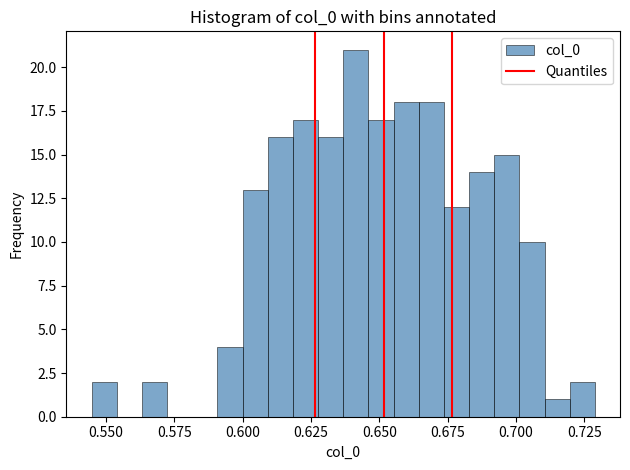

Read against the x-axis, roughly where is the centre of the tallest bar?

0.640